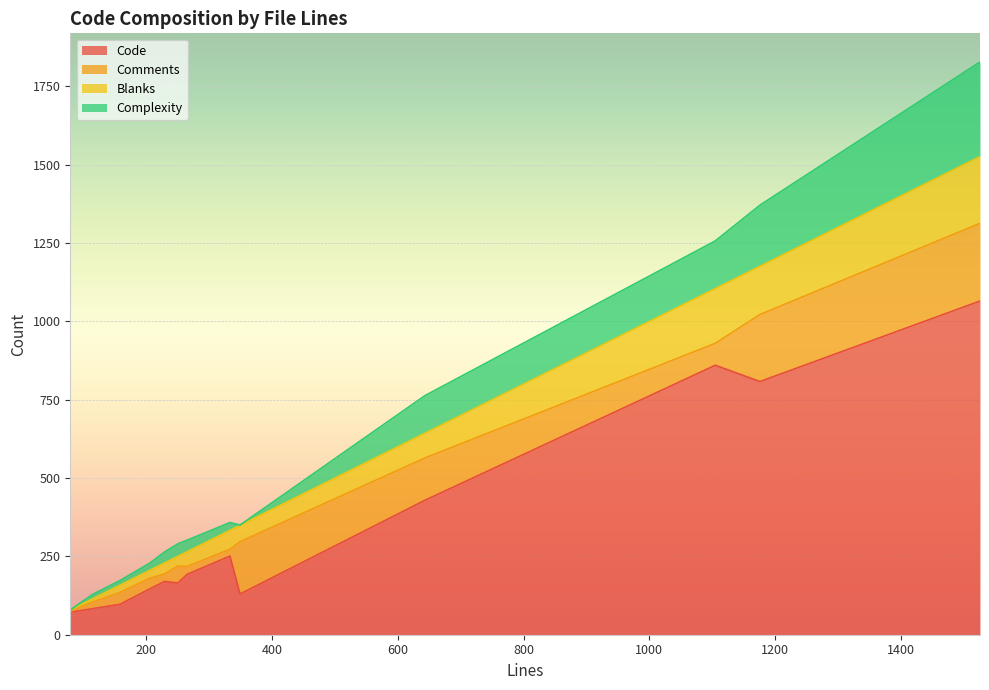

List the labels in order of Comments value, smallest first.

79, 114, 333, 229, 265, 205, 158, 250, 1105, 643, 349, 1176, 1526